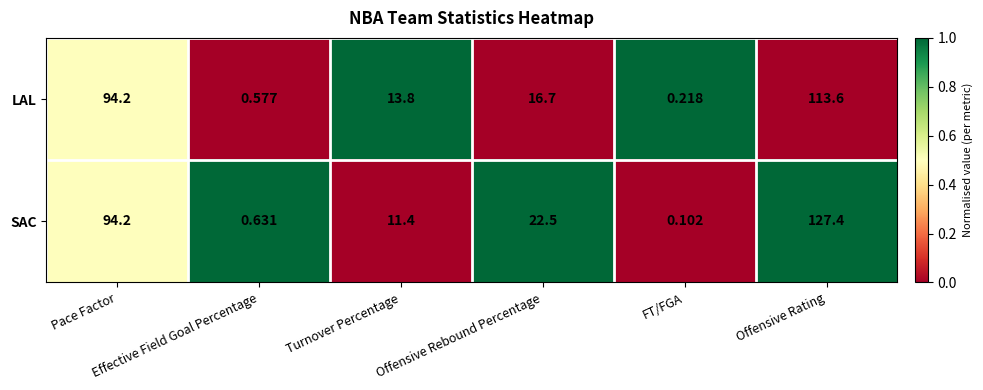

Which series has the largest total across all categories?

SAC